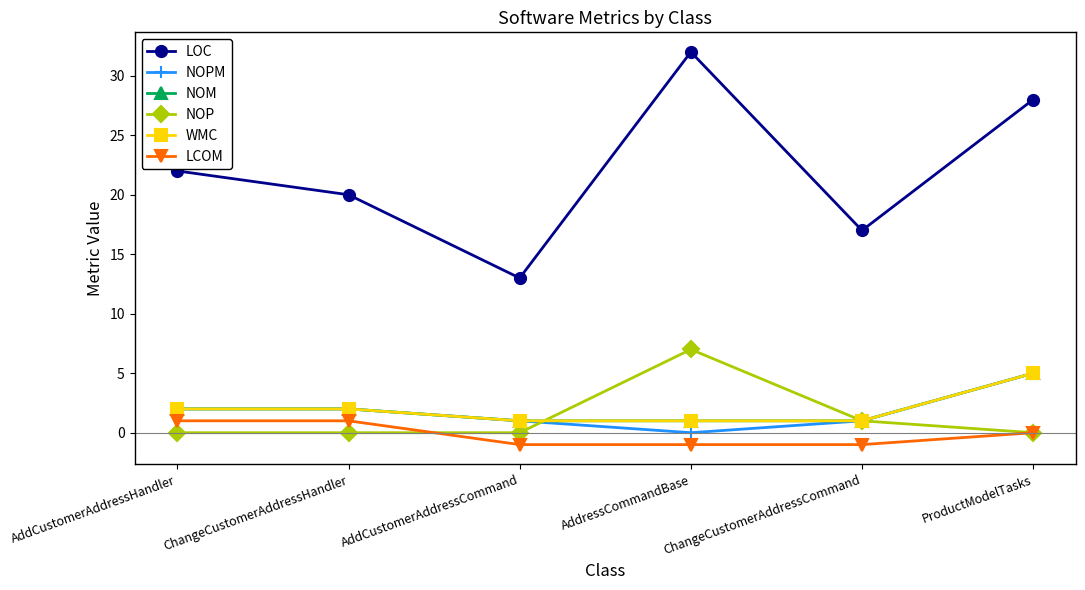

What is the smallest value displayed?

-1